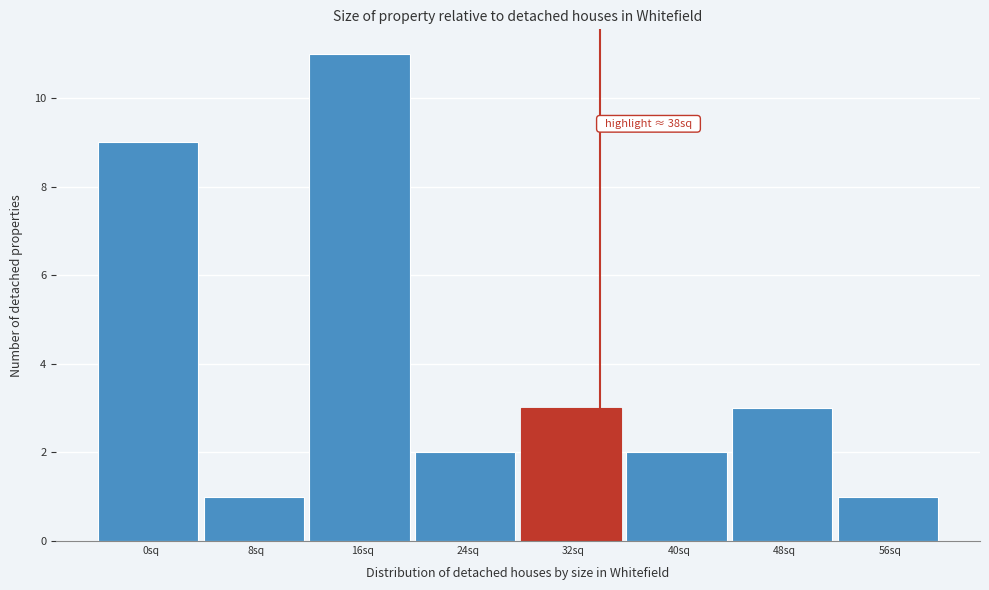

Reading right to left, transcribe all the data shown in this chart.

1	3	2	3	2	11	1	9